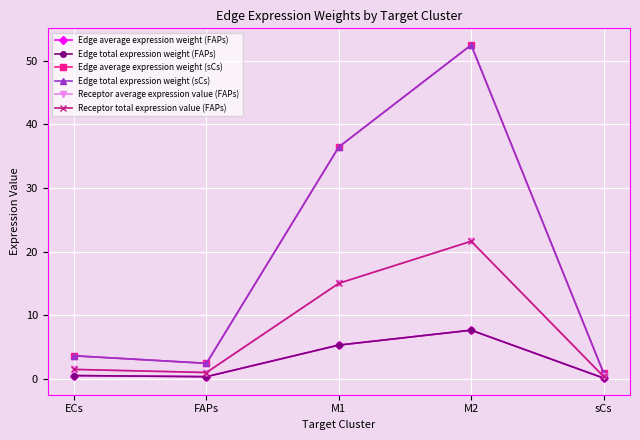

How many values in the Receptor average expression value (FAPs) series are below 1?

1